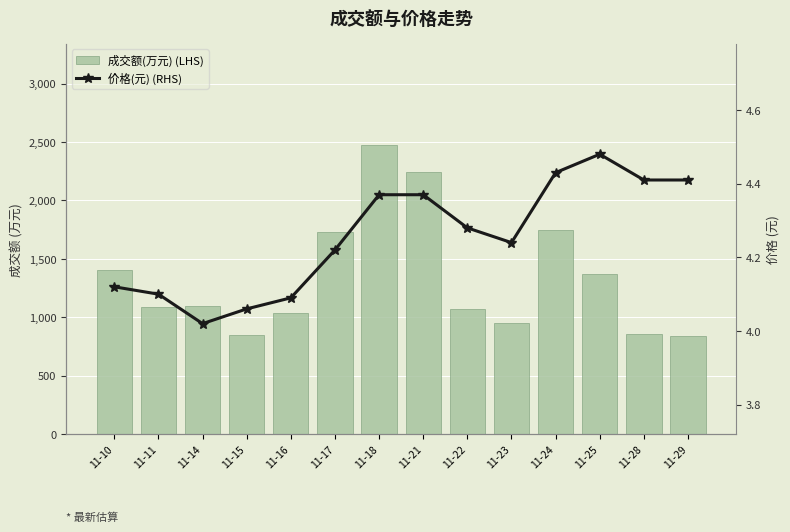

Which has a higher value, 11-23 or 11-17?

11-17